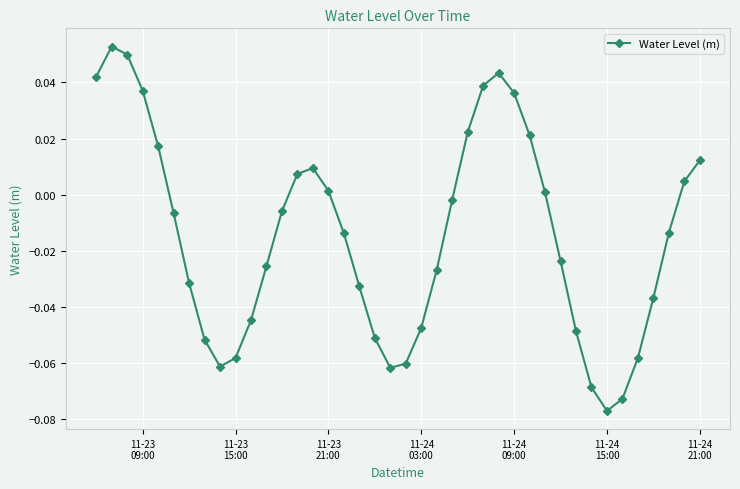

How many negative values are there?

24